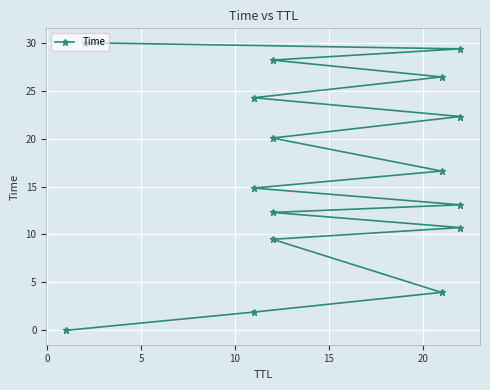

What is the change in value from 10 to 10?

+12.8